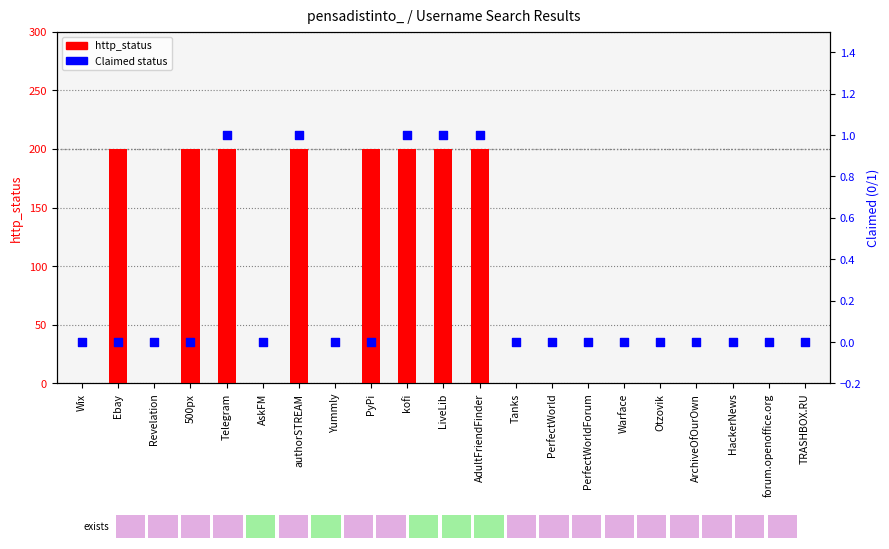

Is the value of http_status at Tanks greater than the value of Claimed (1=yes) at AdultFriendFinder?

No